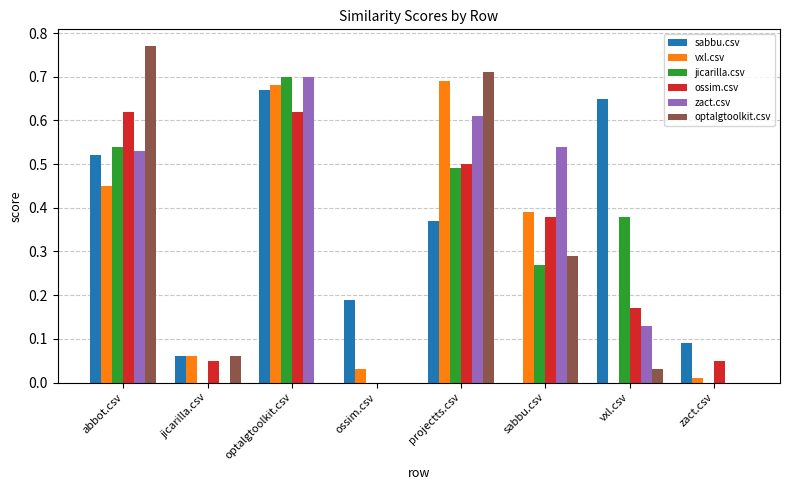

At which category is the sum across all series the highest?

abbot.csv